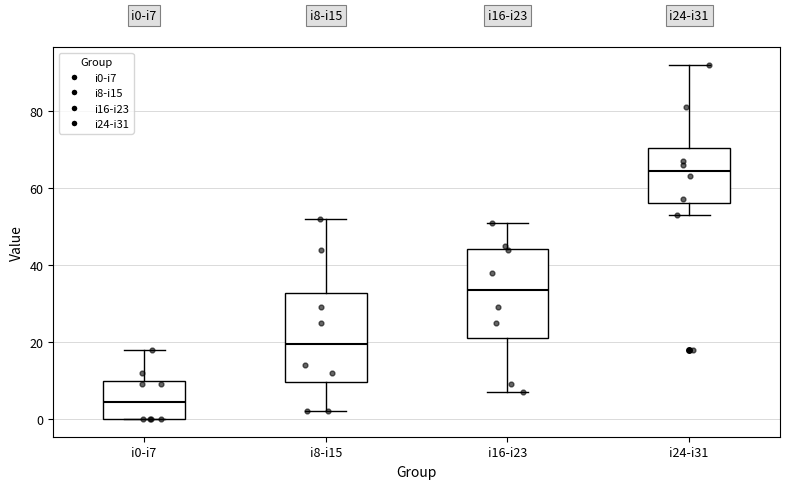

Reading left to right, transcribe this box plot: for each box, give where its median line is, the range the box spans, and where its two whiskers end, as read against the y-axis. The values are not printed on the chart, so give them approximately, as read against the axis.

i0-i7: median 4, box 0 to 10, whiskers 0 to 18
i8-i15: median 20, box 10 to 32, whiskers 2 to 52
i16-i23: median 34, box 22 to 44, whiskers 8 to 52
i24-i31: median 64, box 56 to 70, whiskers 54 to 92